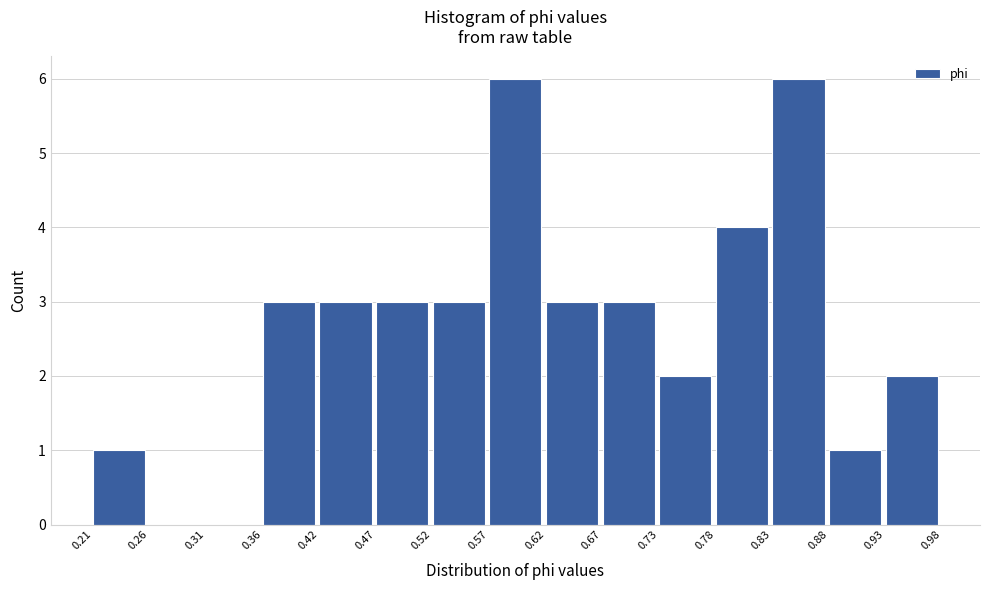

How tall is the bar that spans 0.57 to 0.62 on the x-axis? The values are not printed on the chart, so give them approximately, as read against the axis.

6